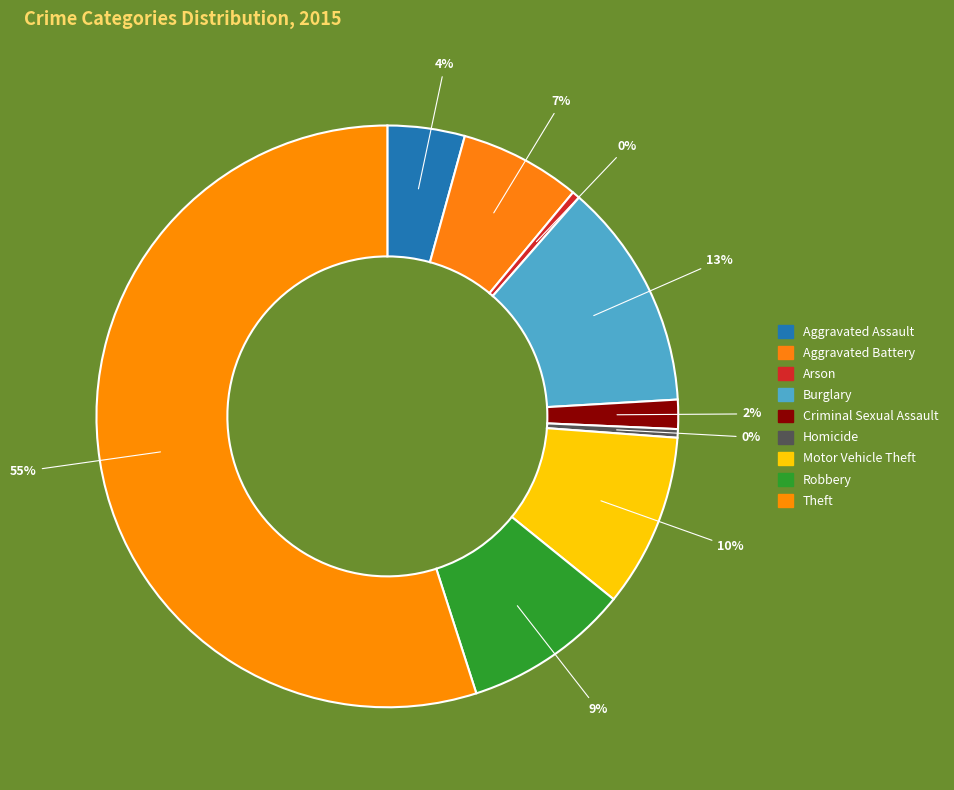

What is the largest slice in the pie chart?

Theft